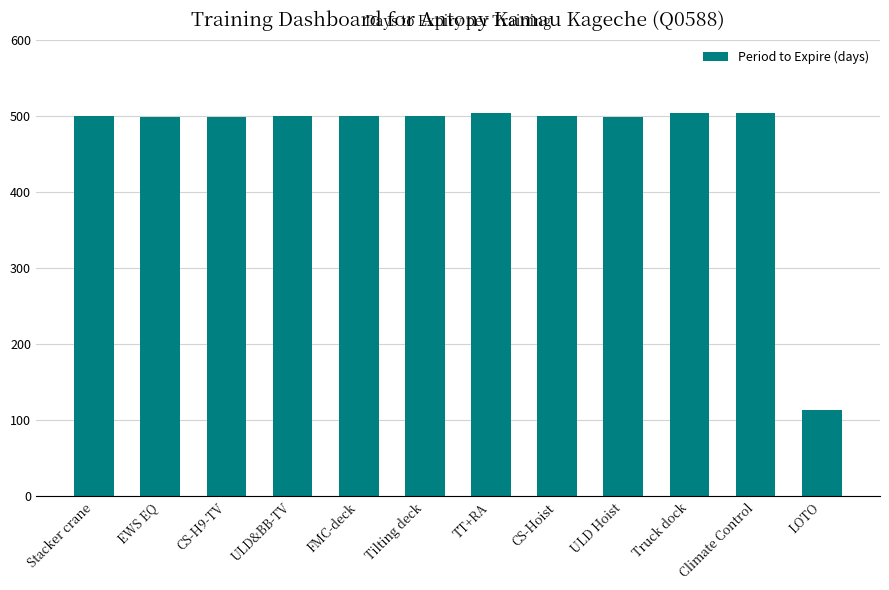

What is the sum of the values at EWS EQ and Tilting deck?

998